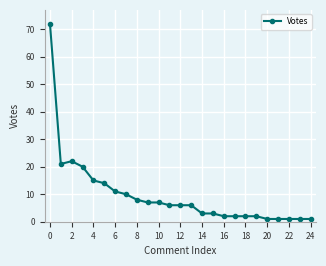

Count the number of data series in this chart.

1